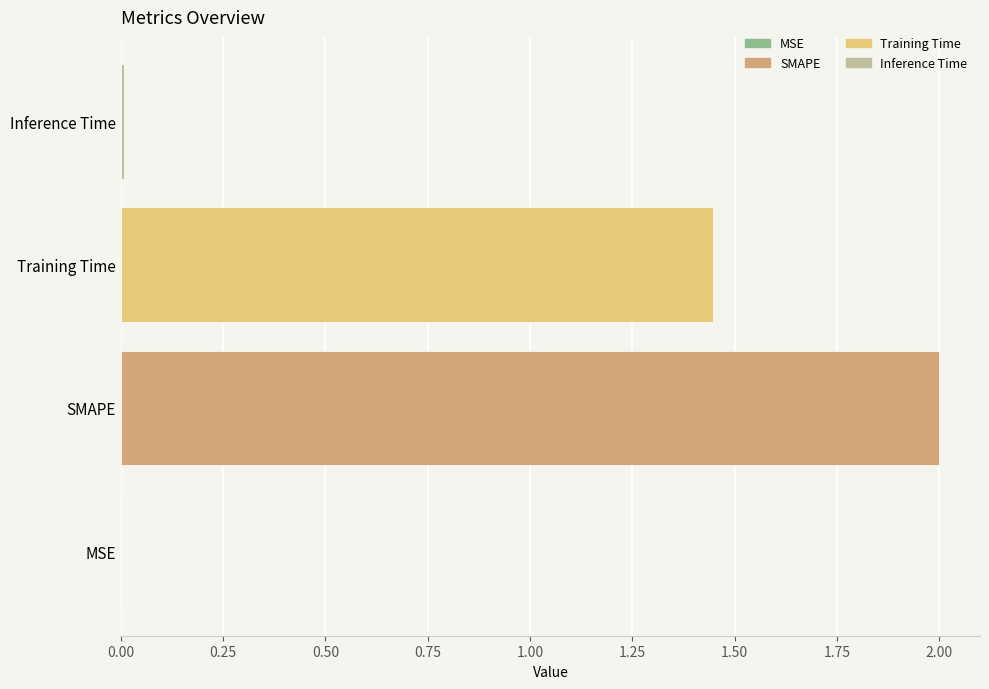

Between Training Time and SMAPE, which is larger?

SMAPE